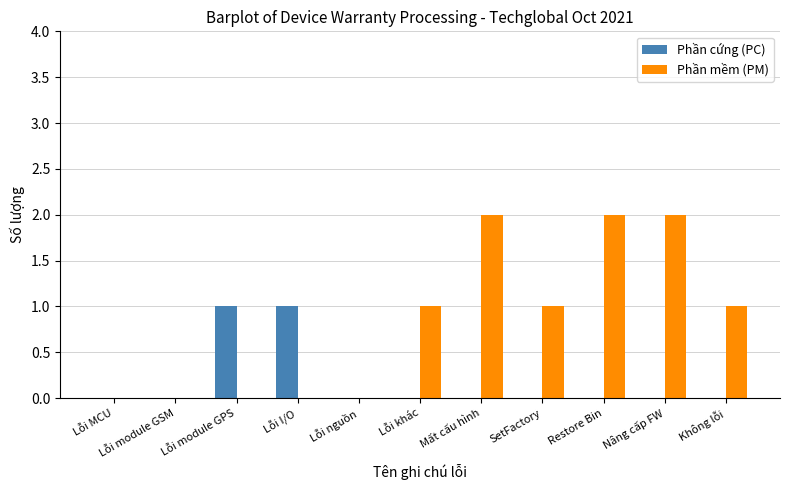

Between Lỗi module GSM and Restore Bin, which series saw the biggest shift?

Phần mềm (PM)